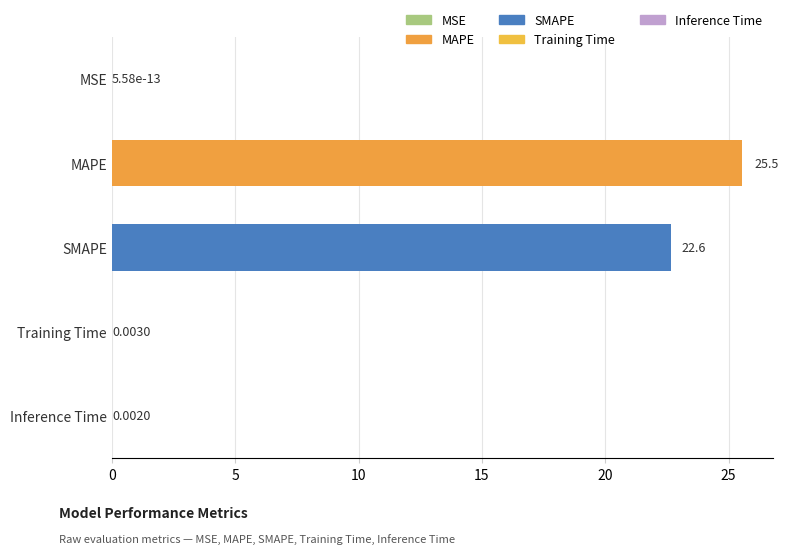

At which label is the value closest to 12?

SMAPE